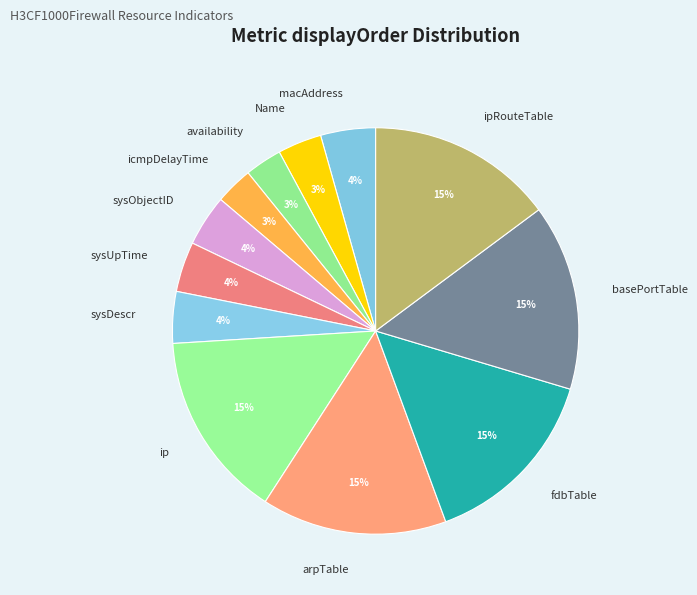

To the nearest percent, what percentage of the pie is ip?

15%